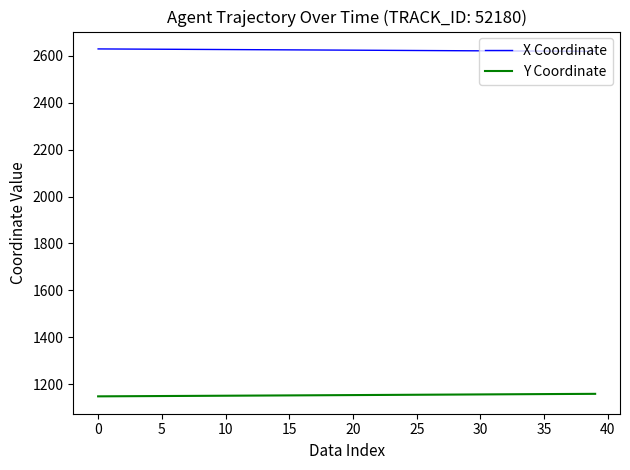

List the series in order of their peak value, lowest first.

Y Coordinate, X Coordinate